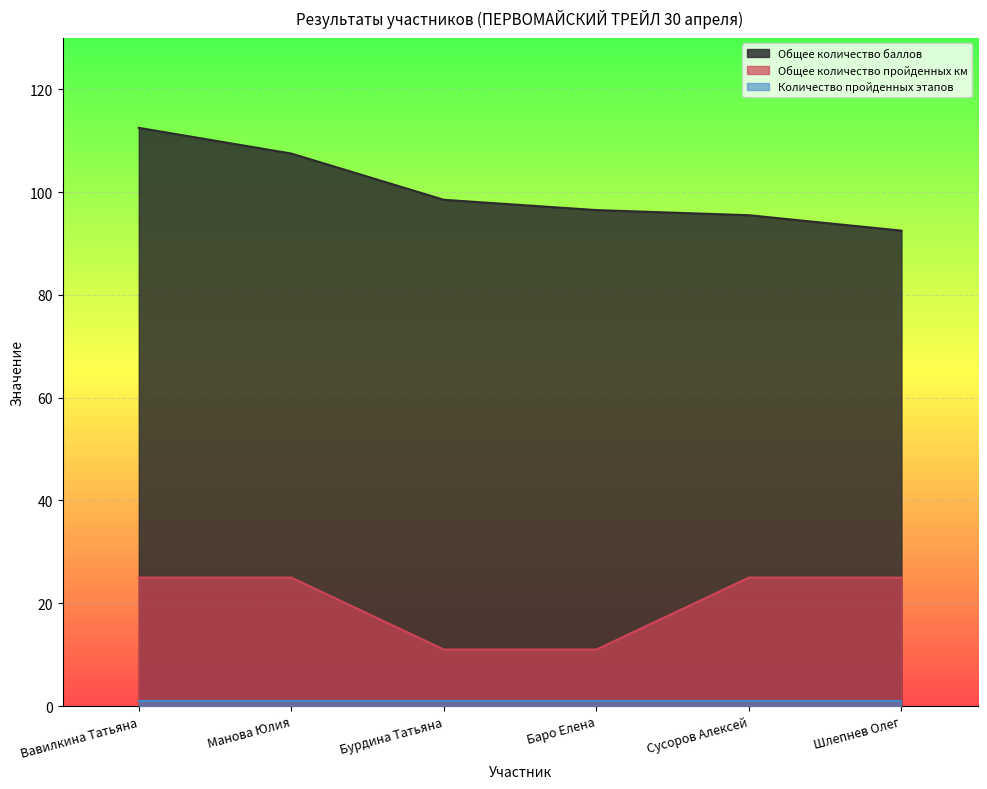

Between Манова Юлия and Шлепнев Олег, which series saw the biggest shift?

Общее количество баллов